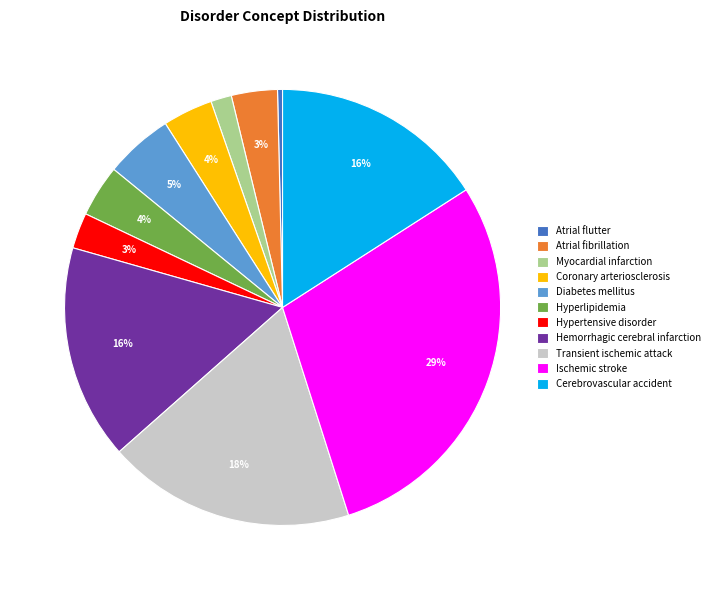

What is the ratio of the value at Diabetes mellitus to the value at Transient ischemic attack?

0.3